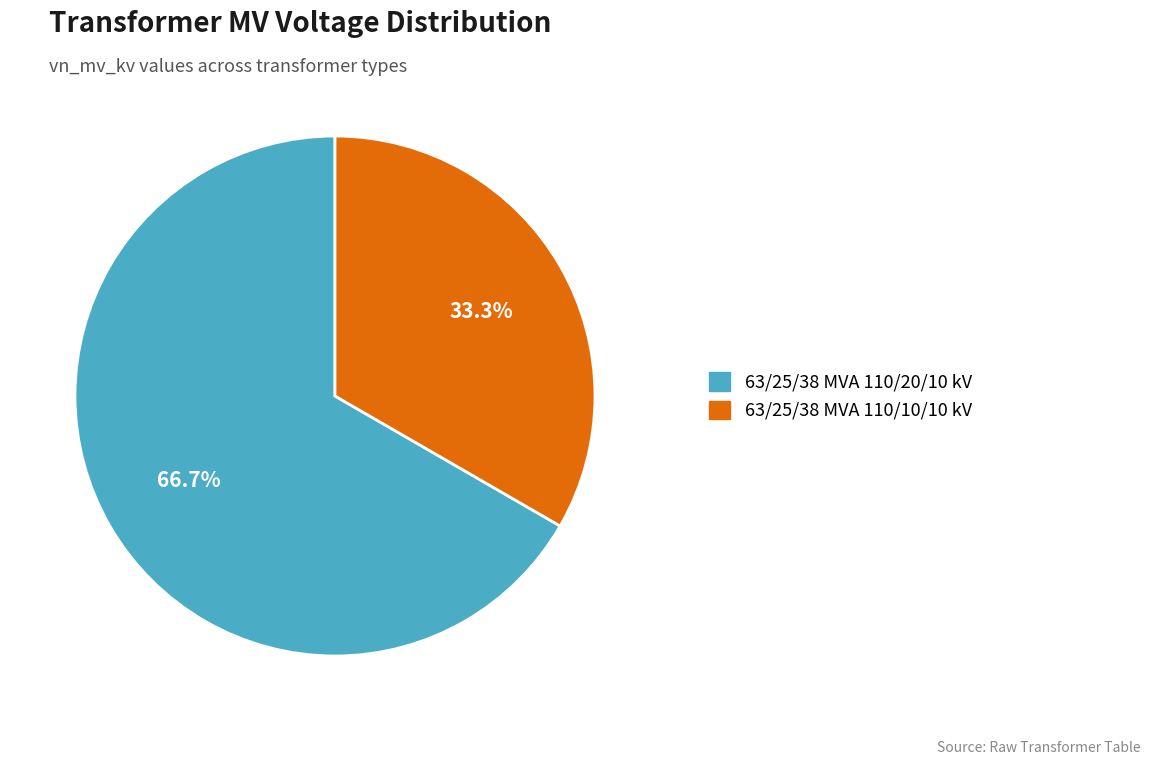

What percentage is the 63/25/38 MVA 110/10/10 kV slice, to the nearest percent?

33%